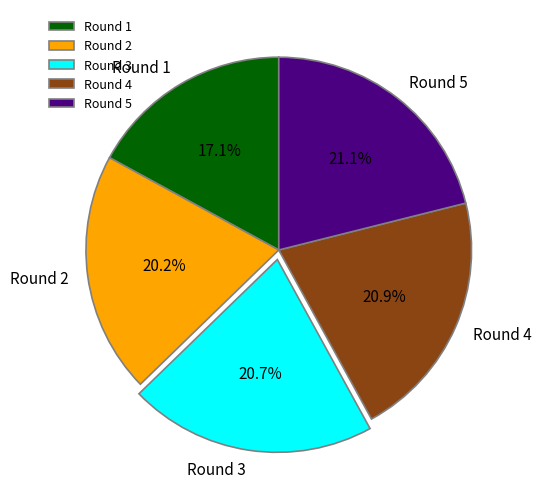

To the nearest percent, what percentage of the pie is Round 4?

21%